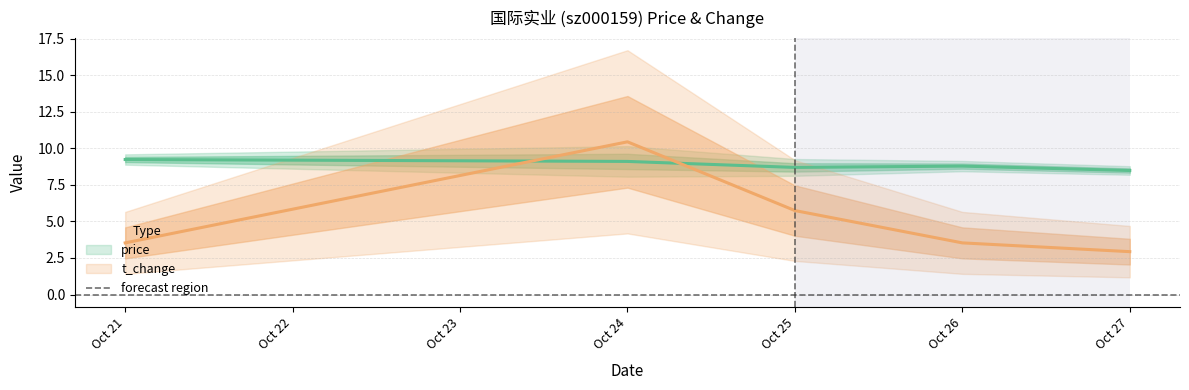

Is the value of t_change at Oct 27 greater than the value of price at Oct 25?

No